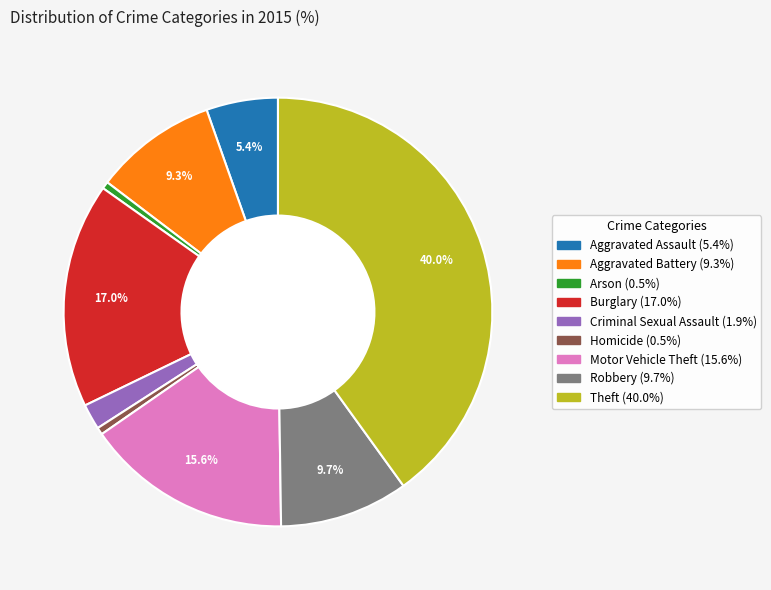

Count the number of slices in the pie.

9